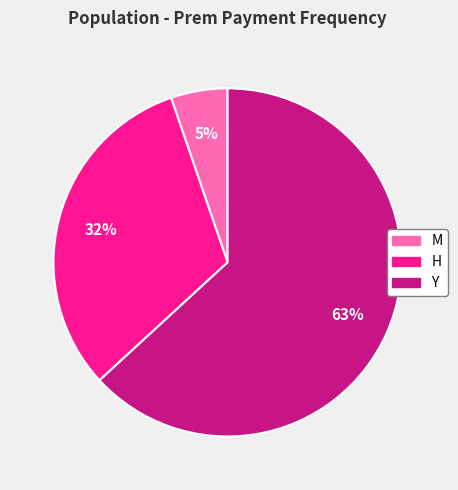

Count the number of slices in the pie.

3